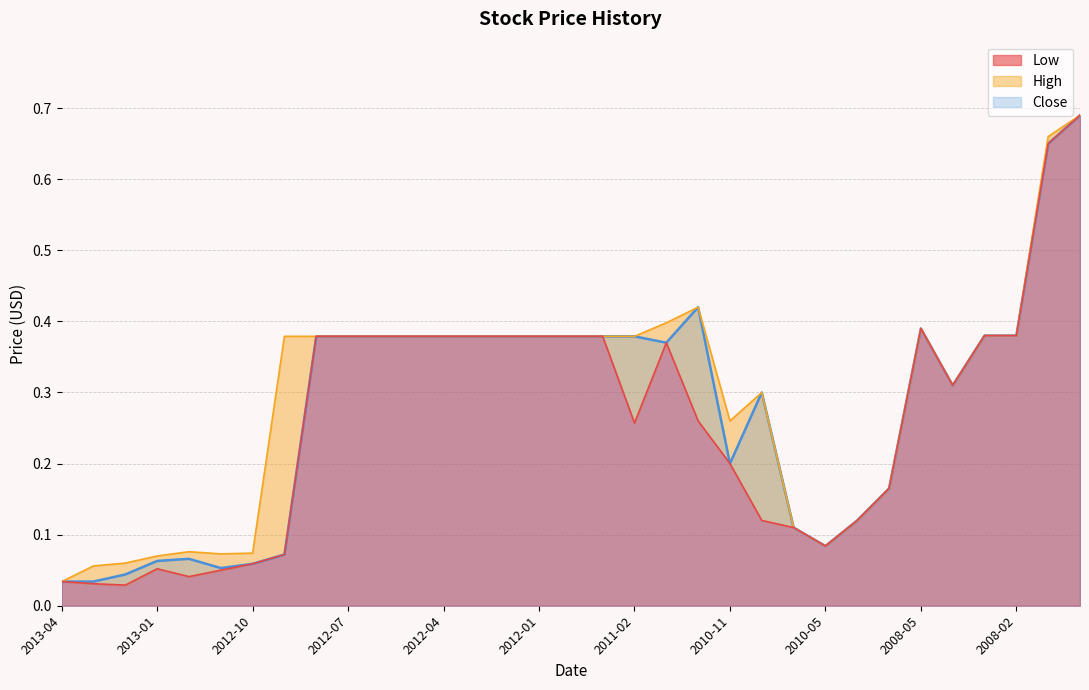

Which series changed the most between 2012-01 and 2007-12?

High